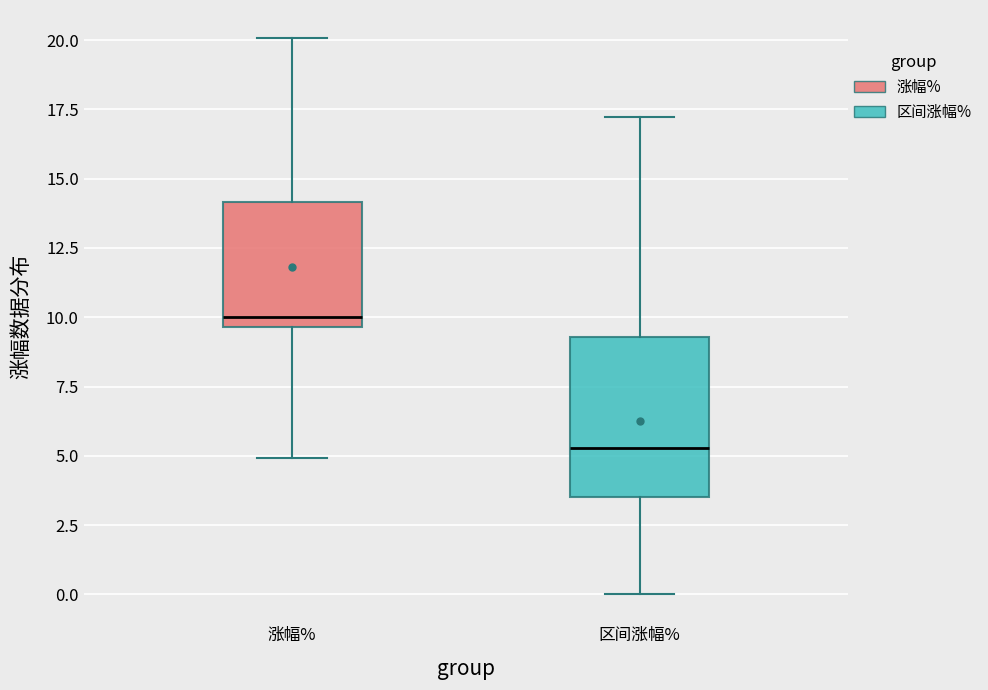

Reading left to right, read every box against the y-axis: the position of its median line, the range the box covers, and the ends of its whiskers. The values are not printed on the chart, so give them approximately, as read against the axis.

涨幅%: median 10.0, box 9.5 to 14.0, whiskers 5.0 to 20.0
区间涨幅%: median 5.5, box 3.5 to 9.5, whiskers 0.0 to 17.0